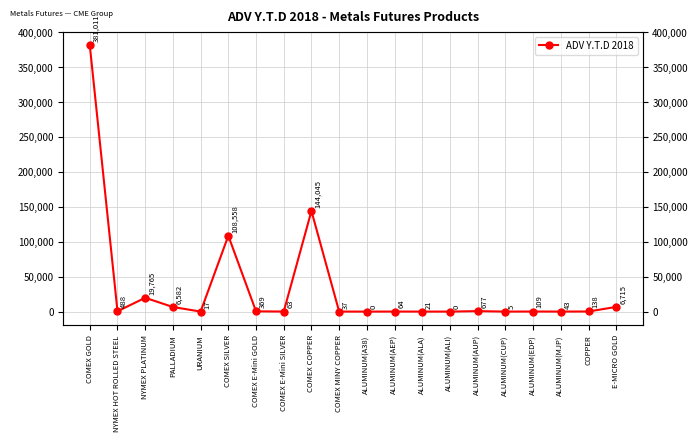

What position from the left is E-MICRO GOLD?

20